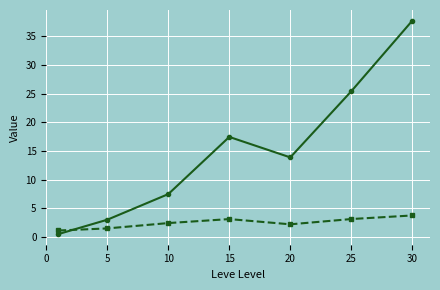

What is the maximum value shown in the chart?

37.7